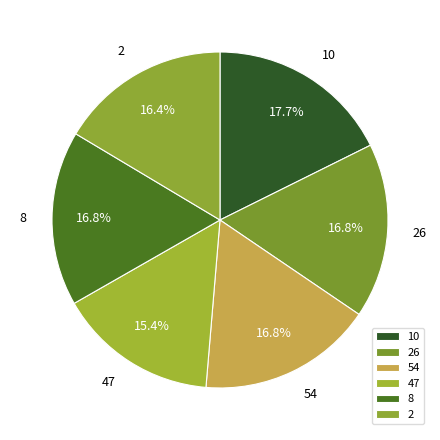

Does any single category account for the majority?

No